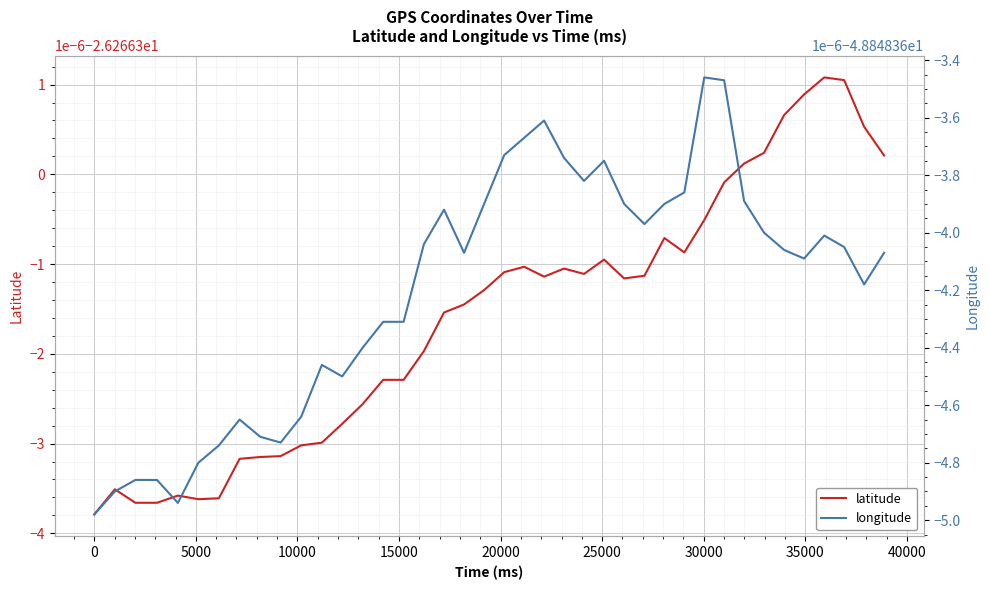

The value of latitude at 30000 is -26.3. True or false?

True